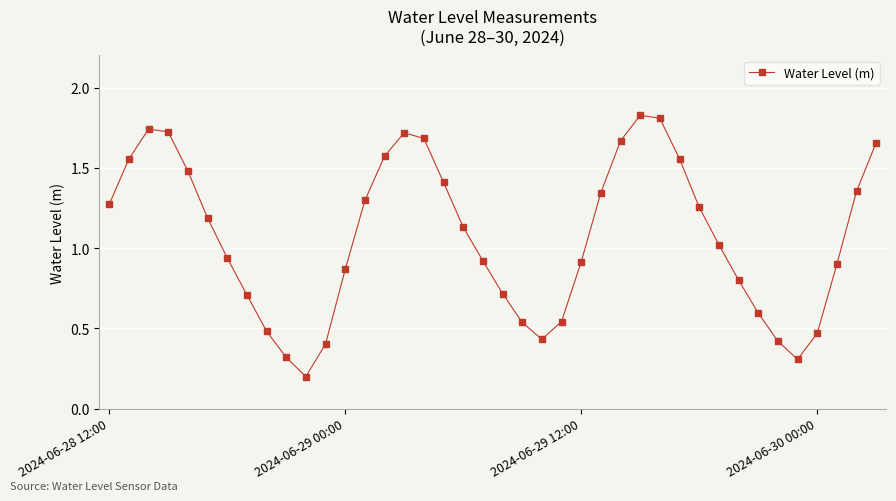

How many points are higher than both their immediate neighbors (excluding endpoints)?

3